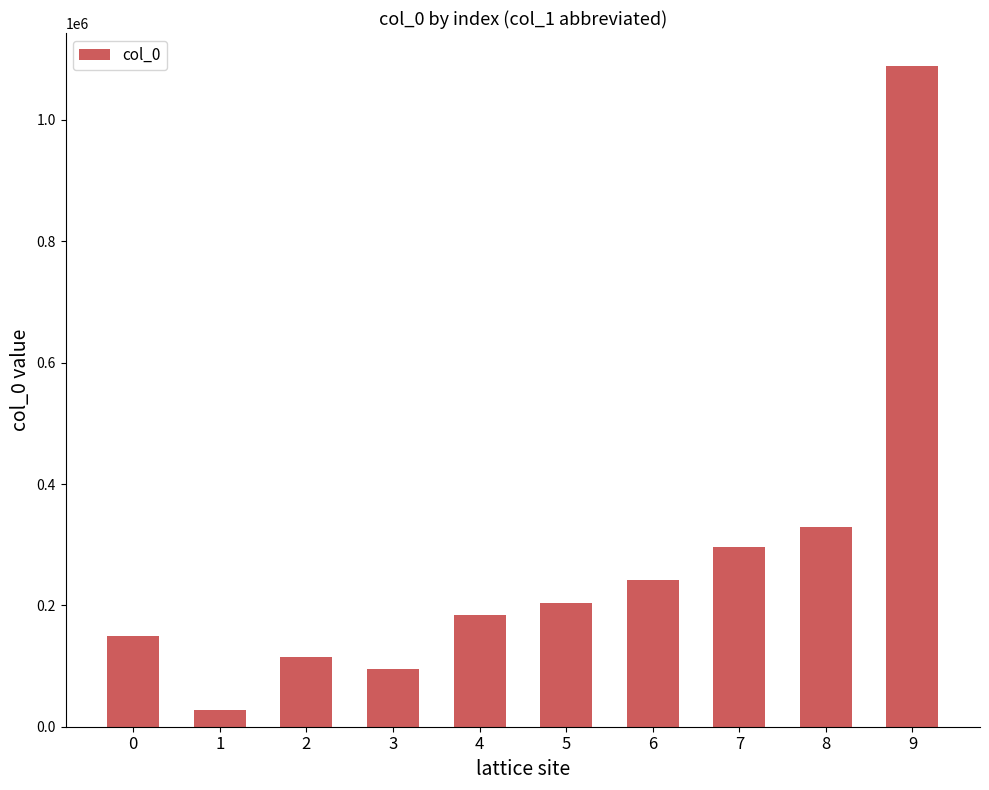

What is the value of the 9th bar from the left?

329125